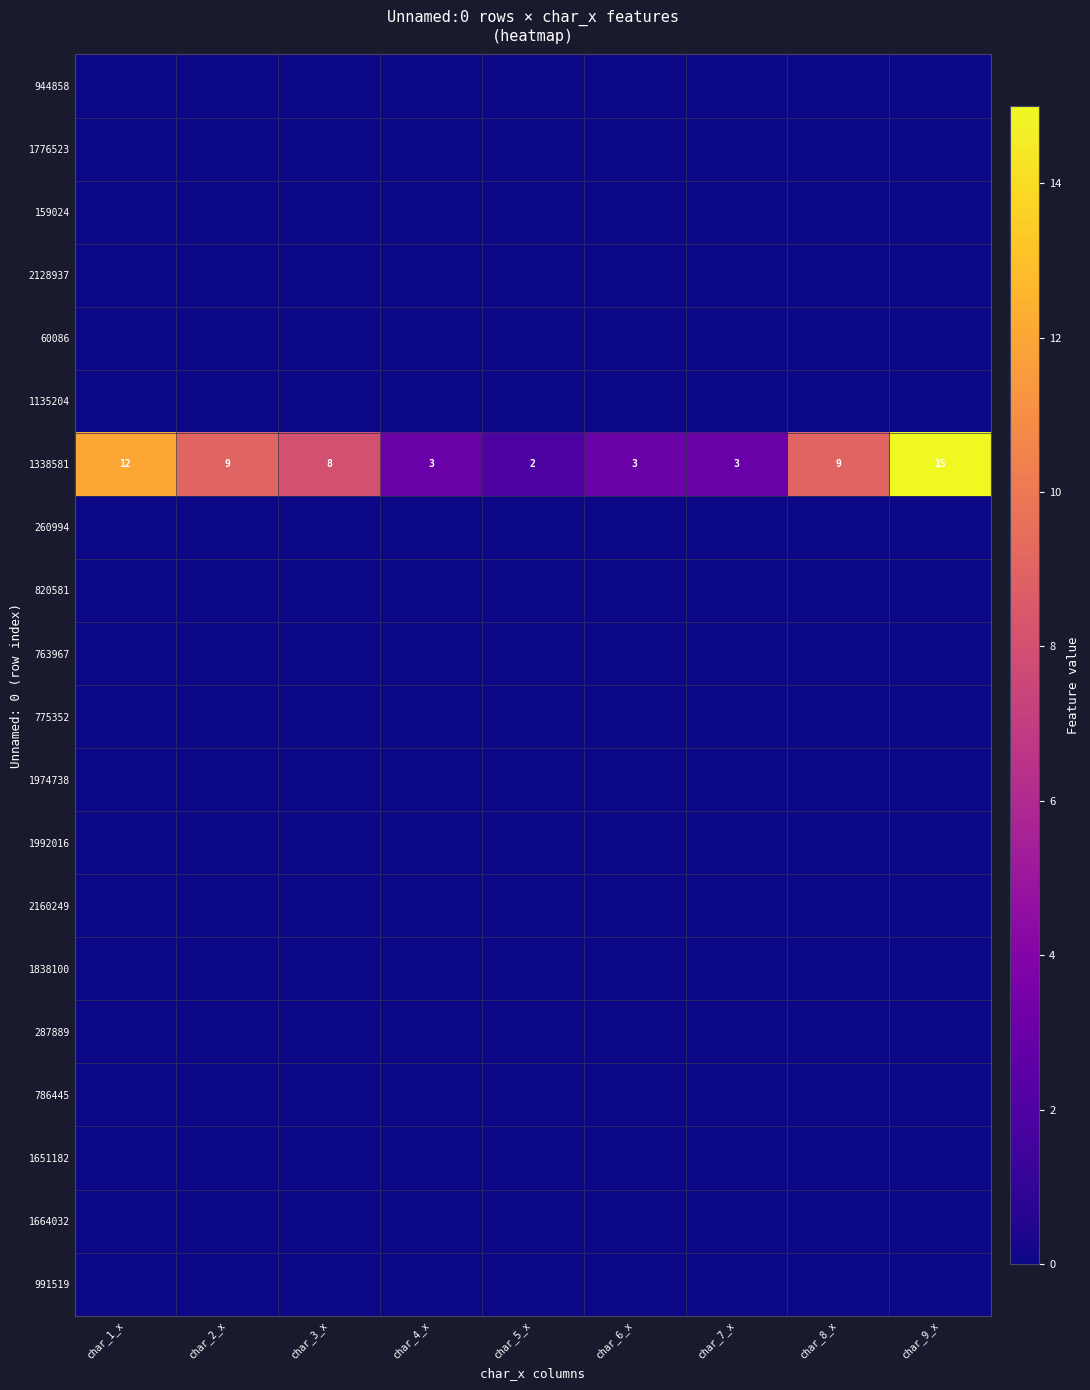

Rank the categories by 944858 value from highest to lowest.

char_1_x, char_2_x, char_3_x, char_4_x, char_5_x, char_6_x, char_7_x, char_8_x, char_9_x